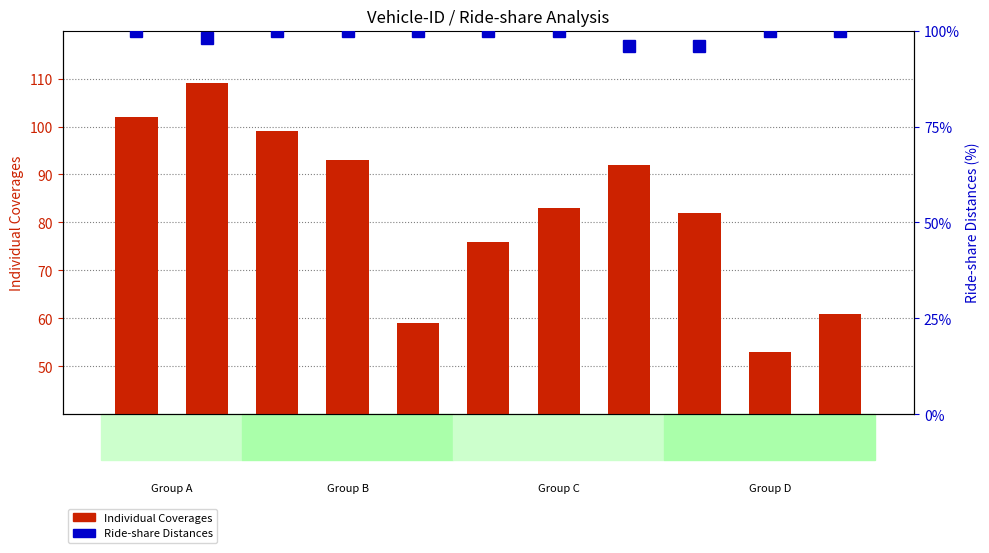

At how many categories does at least one series exceed 53?

11